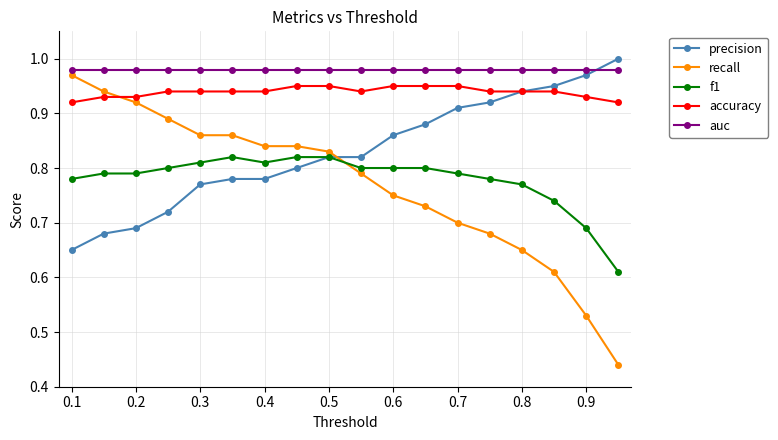

True or false: recall has more than 2 points higher than both neighbors.

False